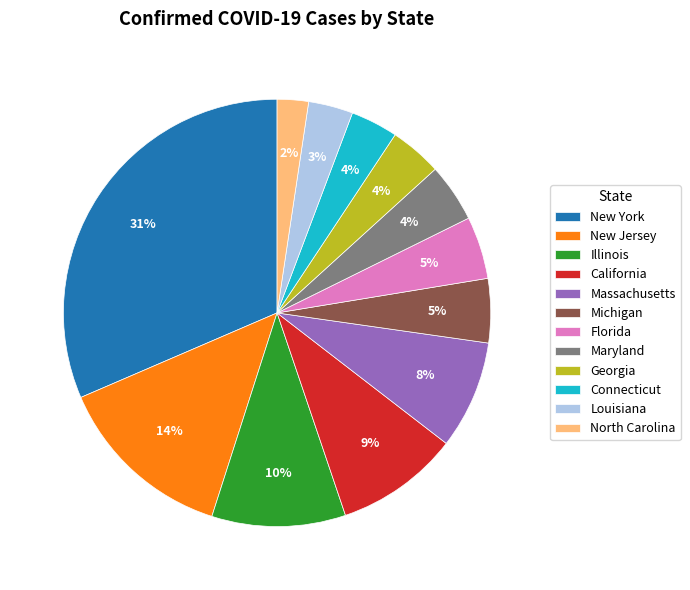

Do Connecticut and California together represent more than half of the pie?

No